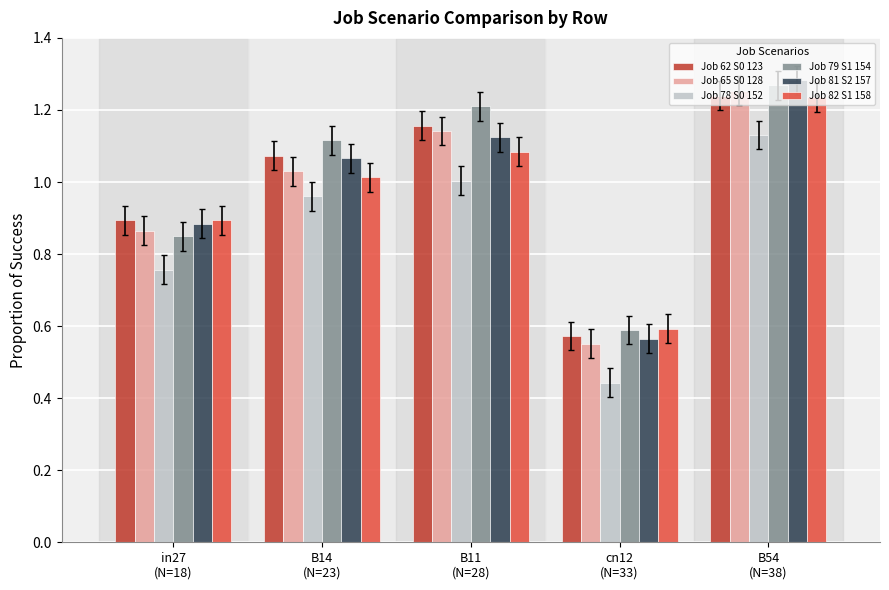

At which label is Job 78 S0 152 closest to 0?

cn12
(N=33)